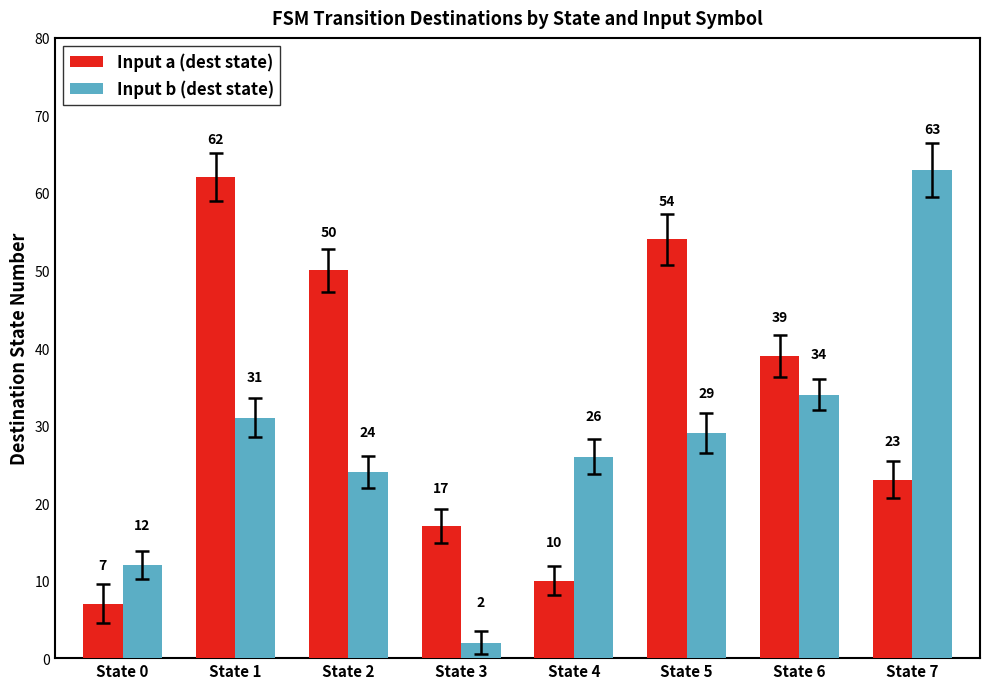

What are all the series names shown in the legend?

Input a (dest state), Input b (dest state)